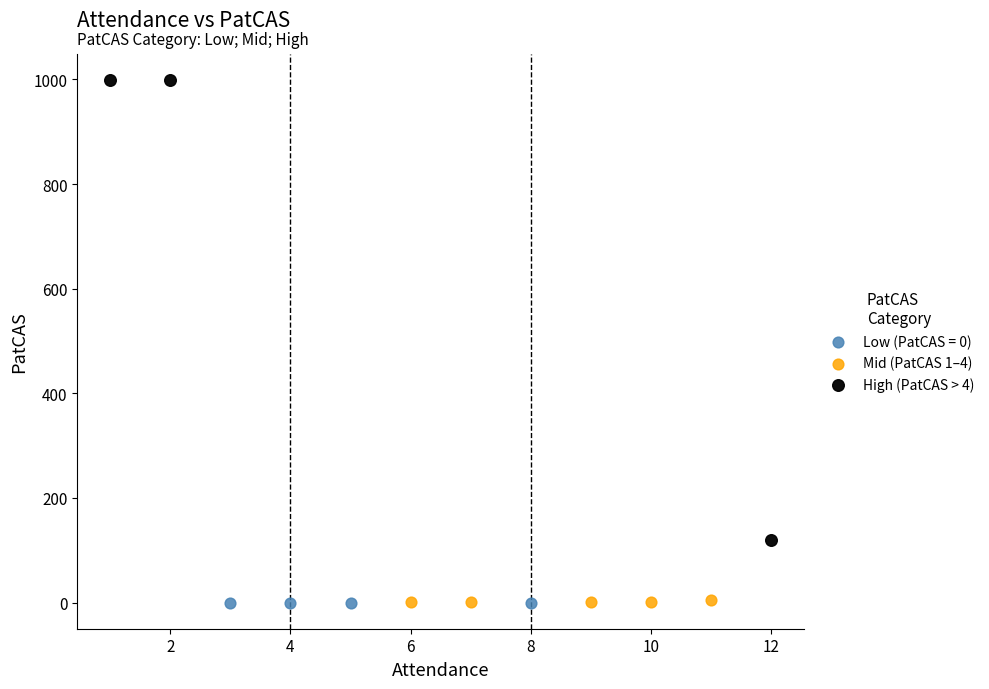

Which series reaches the maximum Y coordinate?

High (PatCAS > 4)